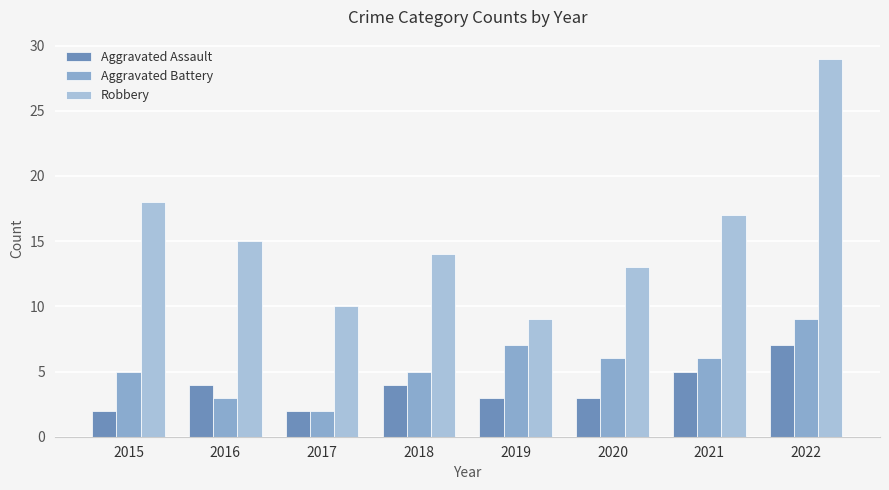

Is it true that Aggravated Assault equals 1 at 2020?

False